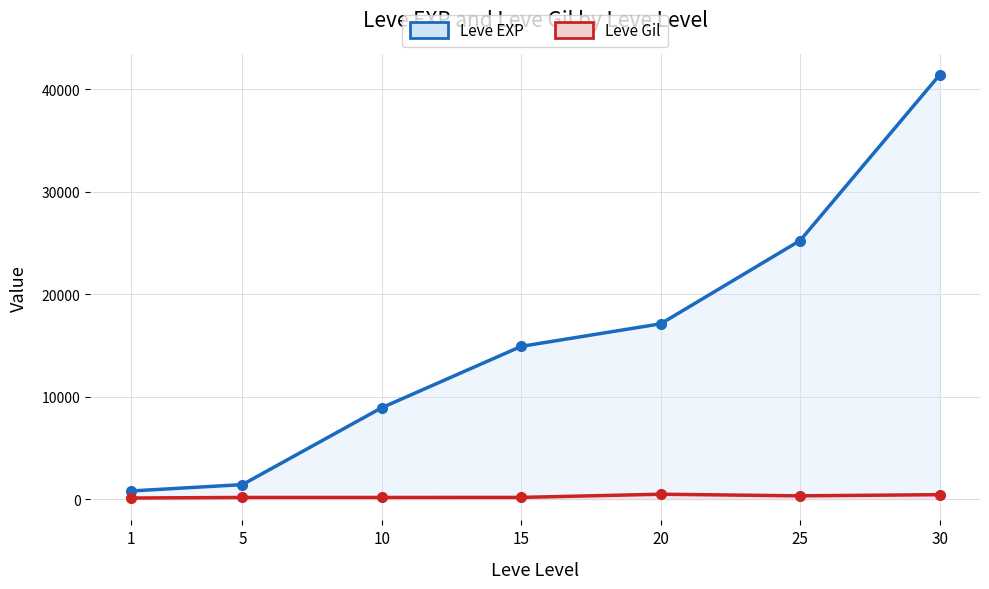

Where is the first local minimum for Leve Gil?

10